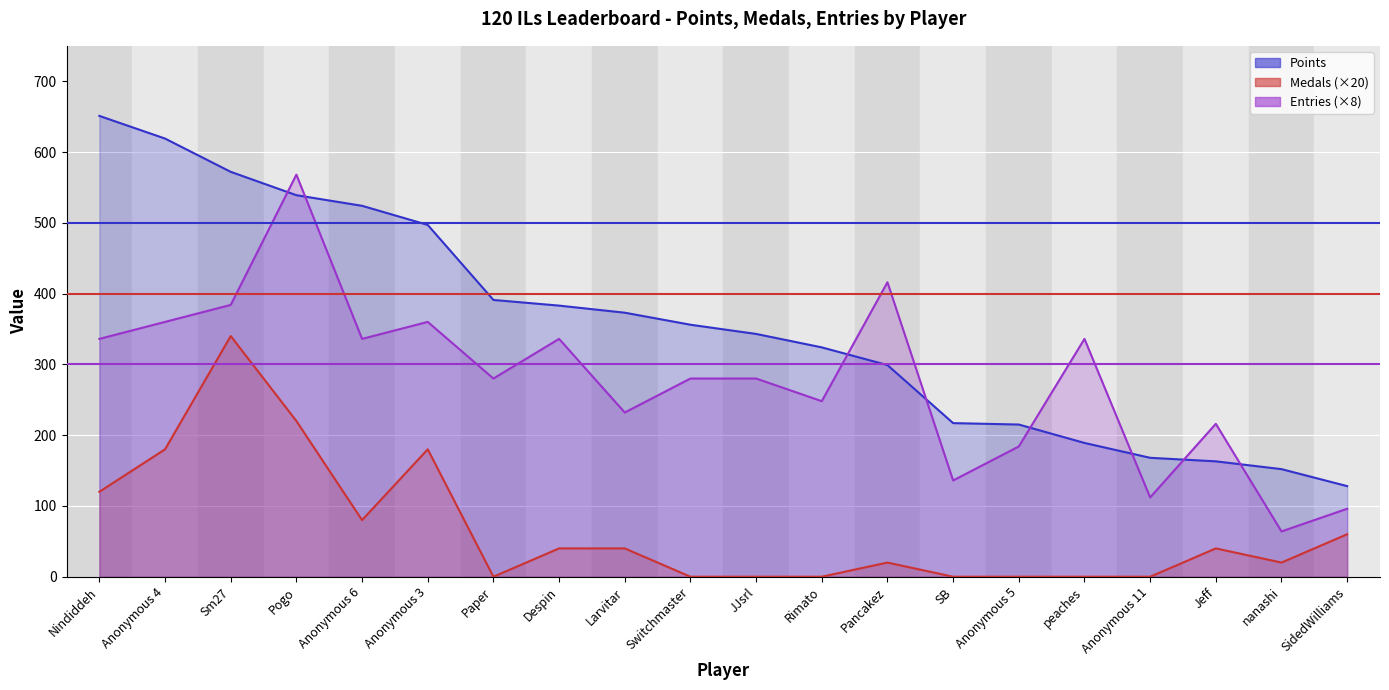

What is the sum of the Points values at peaches and Switchmaster?

545